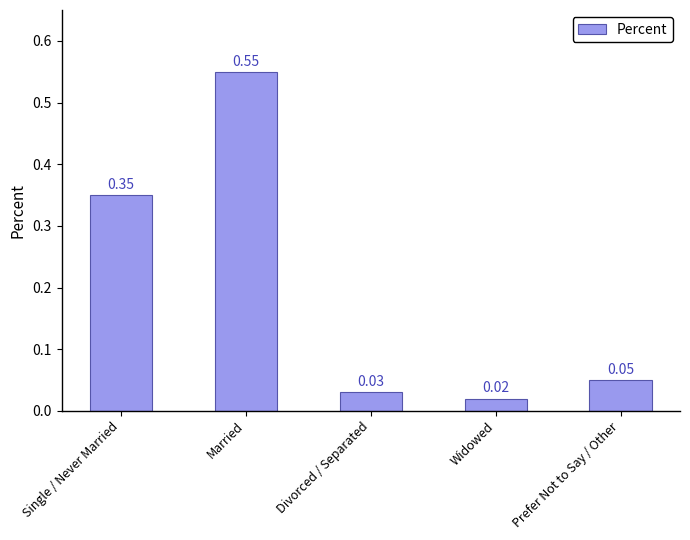

At which label is the value closest to 0?

Widowed